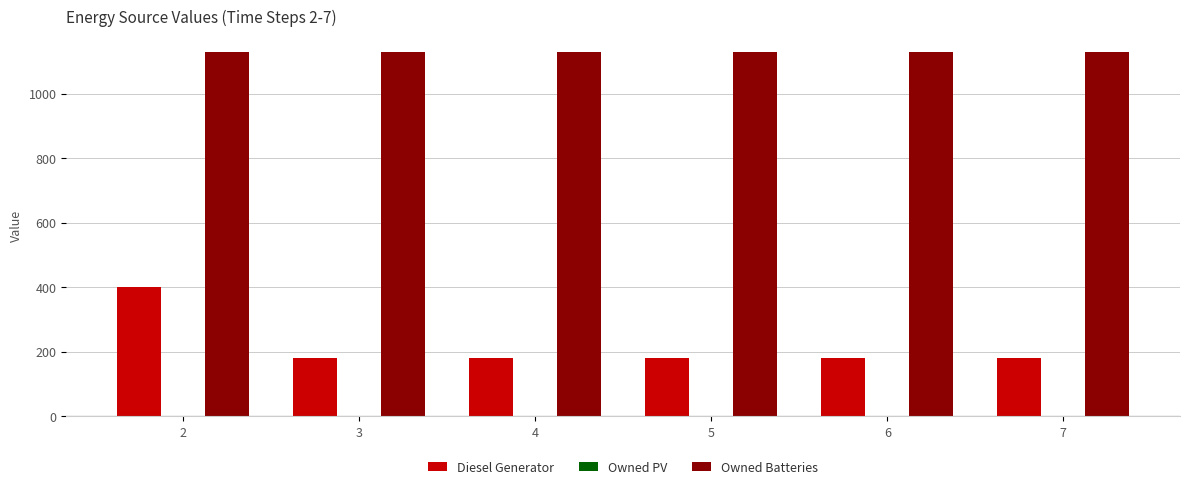

Reading left to right, extract all data points from this chart.

Diesel Generator: 2=400.0	3=182.0	4=182.0	5=182.0	6=182.0	7=182.0
Owned Batteries: 2=1129.0	3=1129.0	4=1129.0	5=1129.0	6=1129.0	7=1129.0